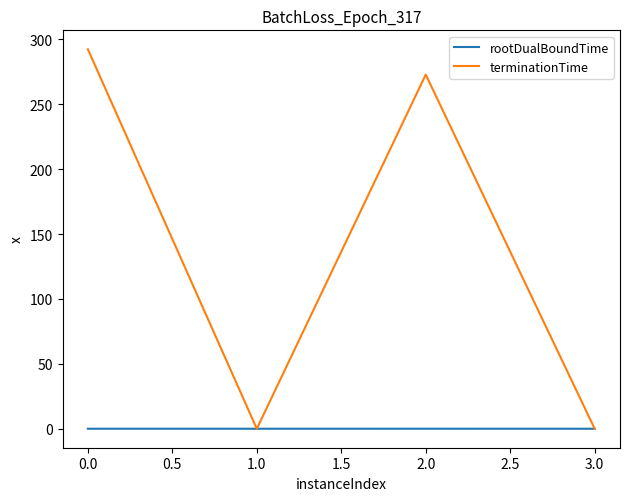

In rootDualBoundTime, how many points are higher than both neighbors (excluding endpoints)?

1